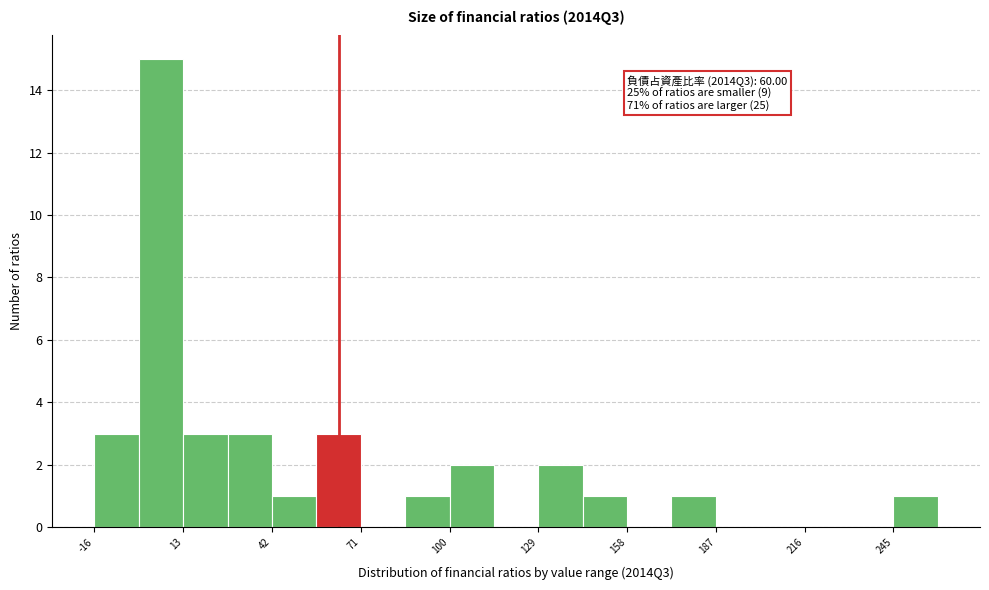

Read against the x-axis, roughly where is the centre of the tallest bar?

5